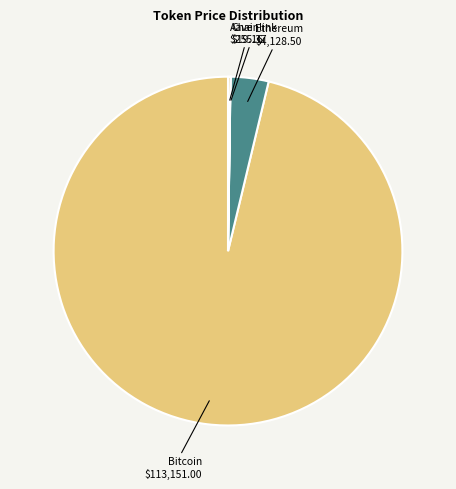

True or false: Bitcoin accounts for 96% of the total.

True